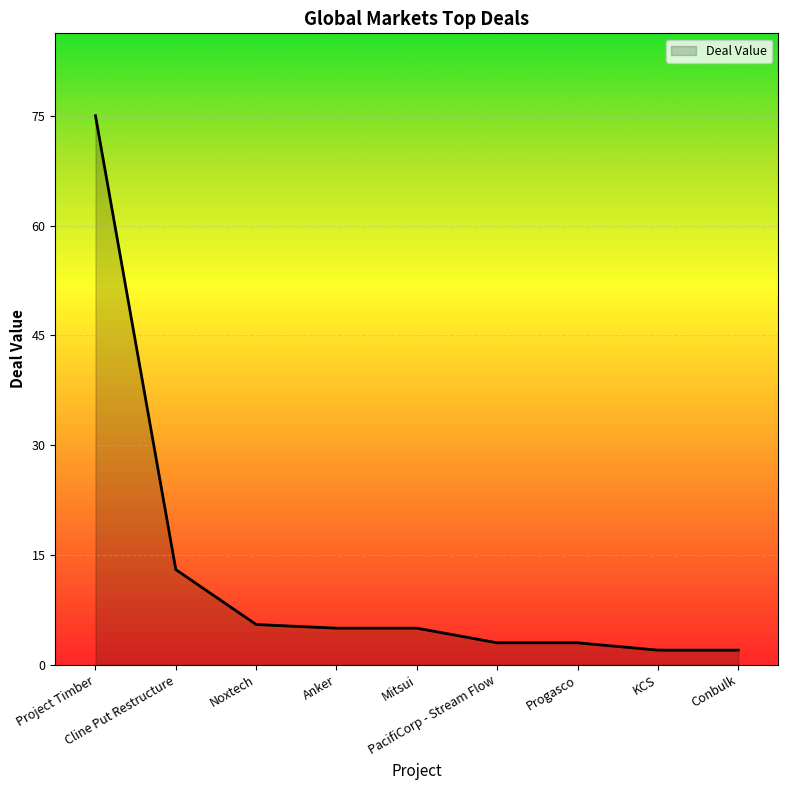

Reading left to right, what are all the values shown in this chart?

Project Timber=75.0	Cline Put Restructure=13.0	Noxtech=5.5	Anker=5.0	Mitsui=5.0	PacifiCorp - Stream Flow=3.0	Progasco=3.0	KCS=2.0	Conbulk=2.0